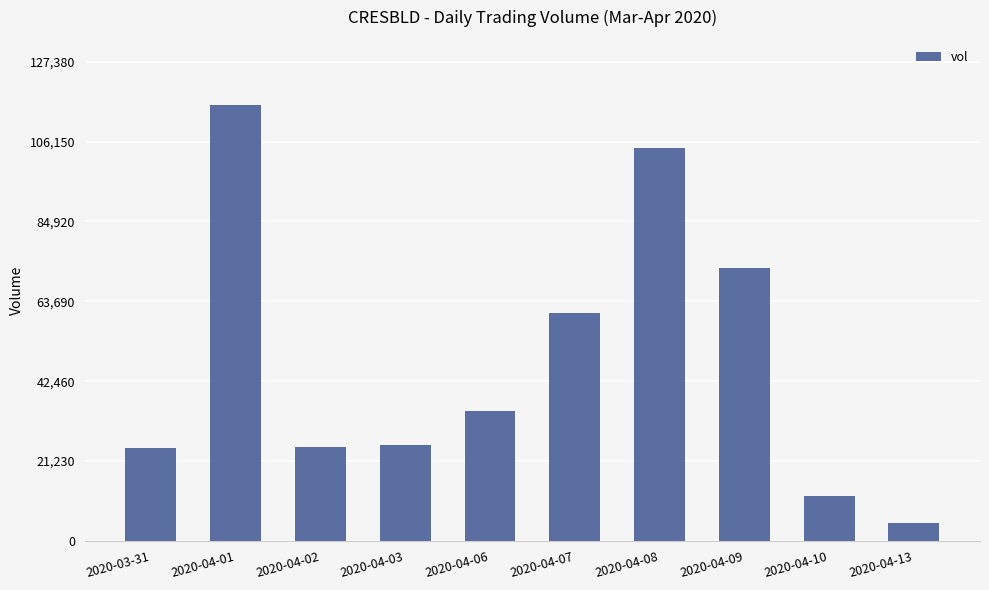

Where does the data first go above 34600?

2020-04-01